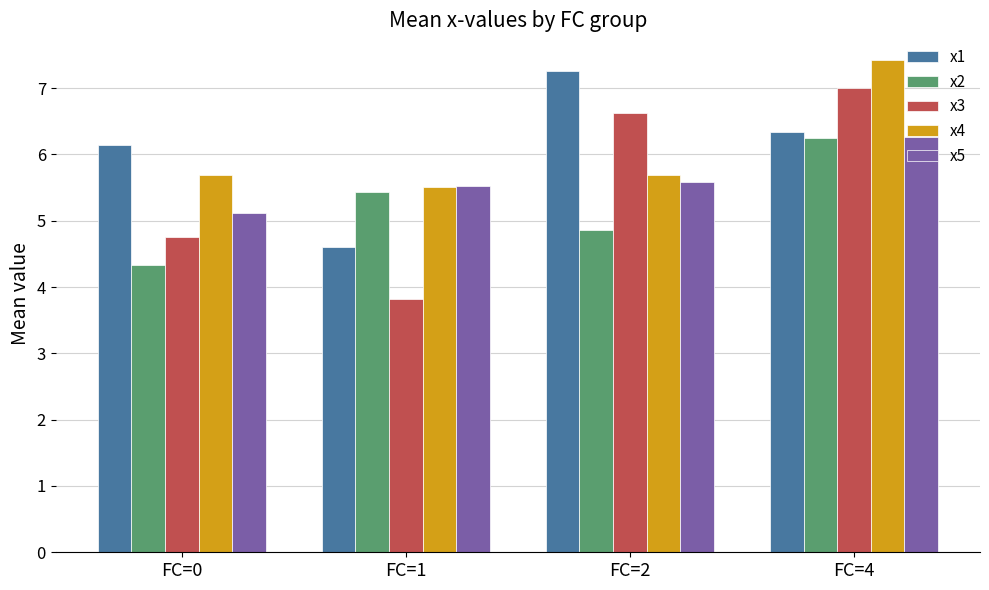

What is the difference between the second highest and second lowest values in the x5 series?

0.1